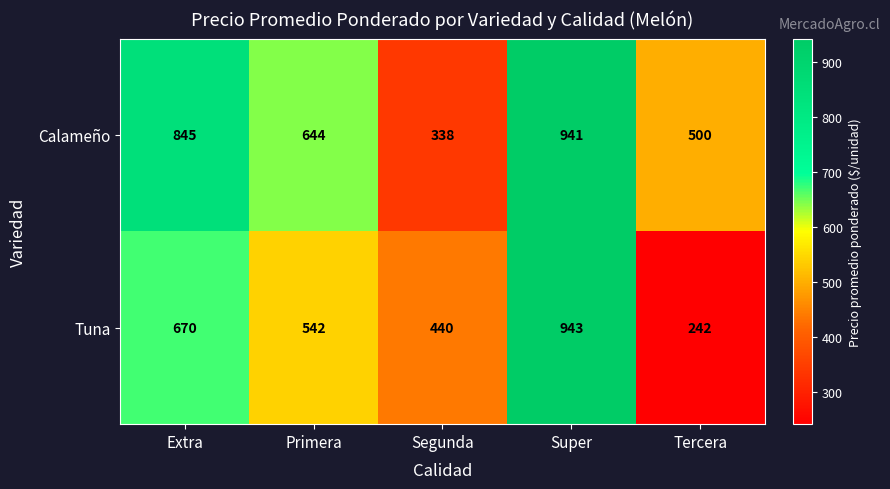

Reading right to left, what are all the values shown in this chart?

Calameño: 500	941	338	644	845
Tuna: 242	943	440	542	670